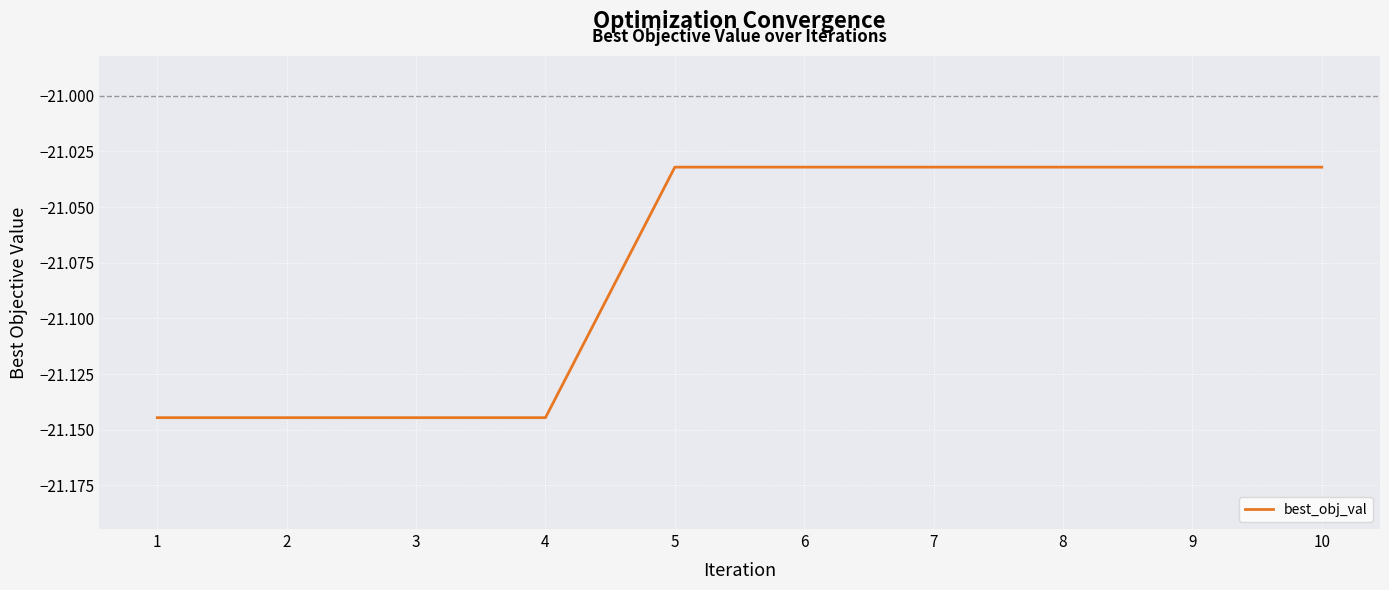

True or false: the data shows -12.9 at 1.

False